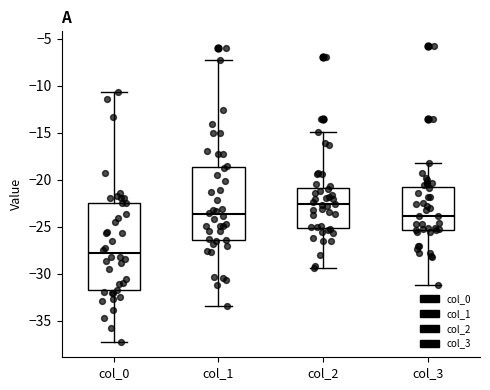

Reading left to right, transcribe this box plot: for each box, give where its median line is, the range the box spans, and where its two whiskers end, as read against the y-axis. The values are not printed on the chart, so give them approximately, as read against the axis.

col_0: median -28.0, box -31.5 to -22.5, whiskers -37.5 to -10.5
col_1: median -23.5, box -26.5 to -18.5, whiskers -33.5 to -7.5
col_2: median -22.5, box -25.0 to -21.0, whiskers -29.5 to -15.0
col_3: median -24.0, box -25.5 to -21.0, whiskers -31.0 to -18.0